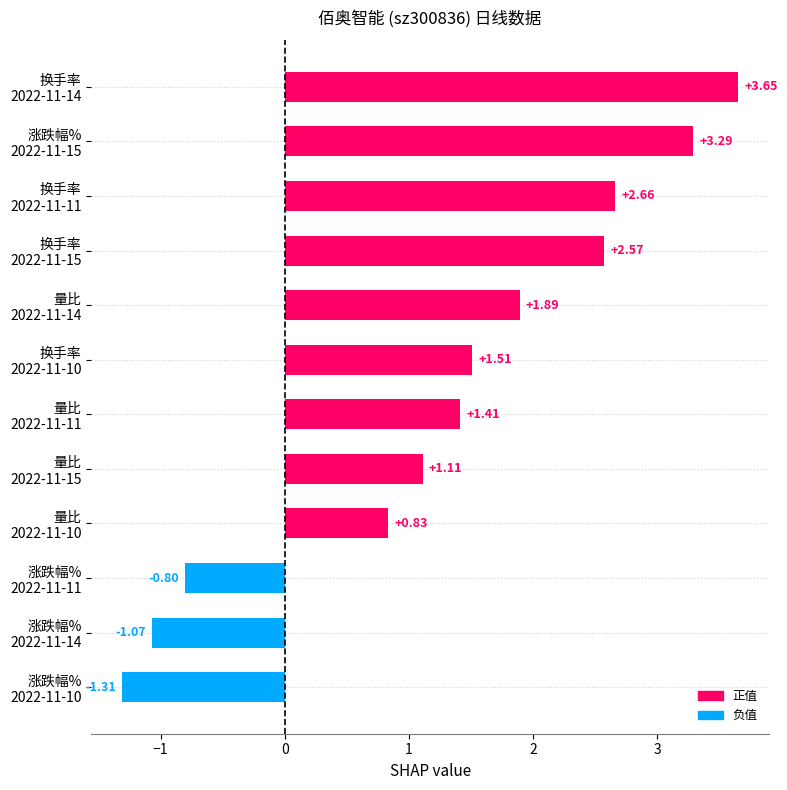

Does the chart contain stacked bars?

No